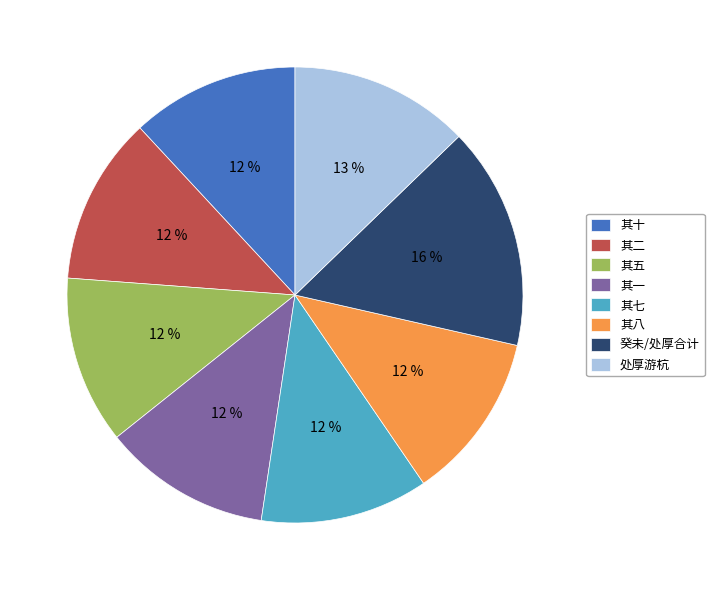

Is the sum of 其二 and 其十 greater than half?

No